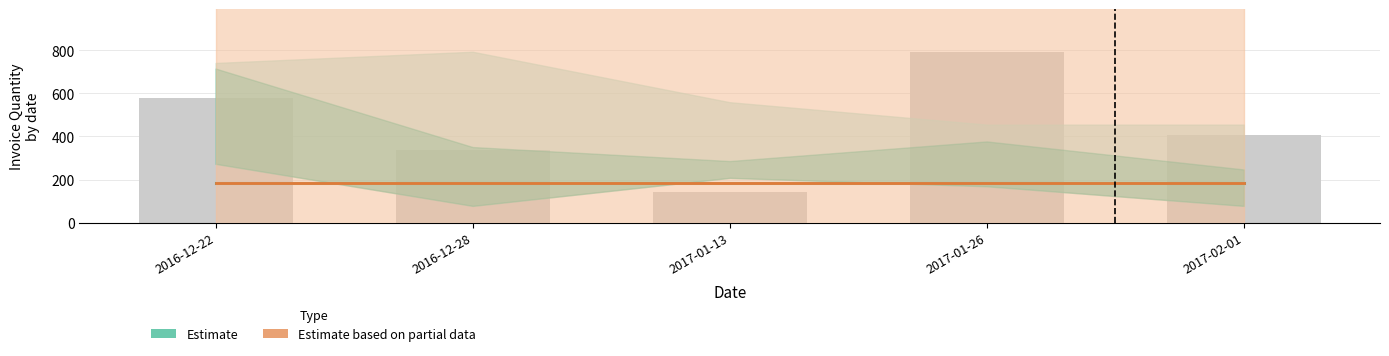

Is it true that InvQty (bars) equals 576.0 at 2016-12-22?

True